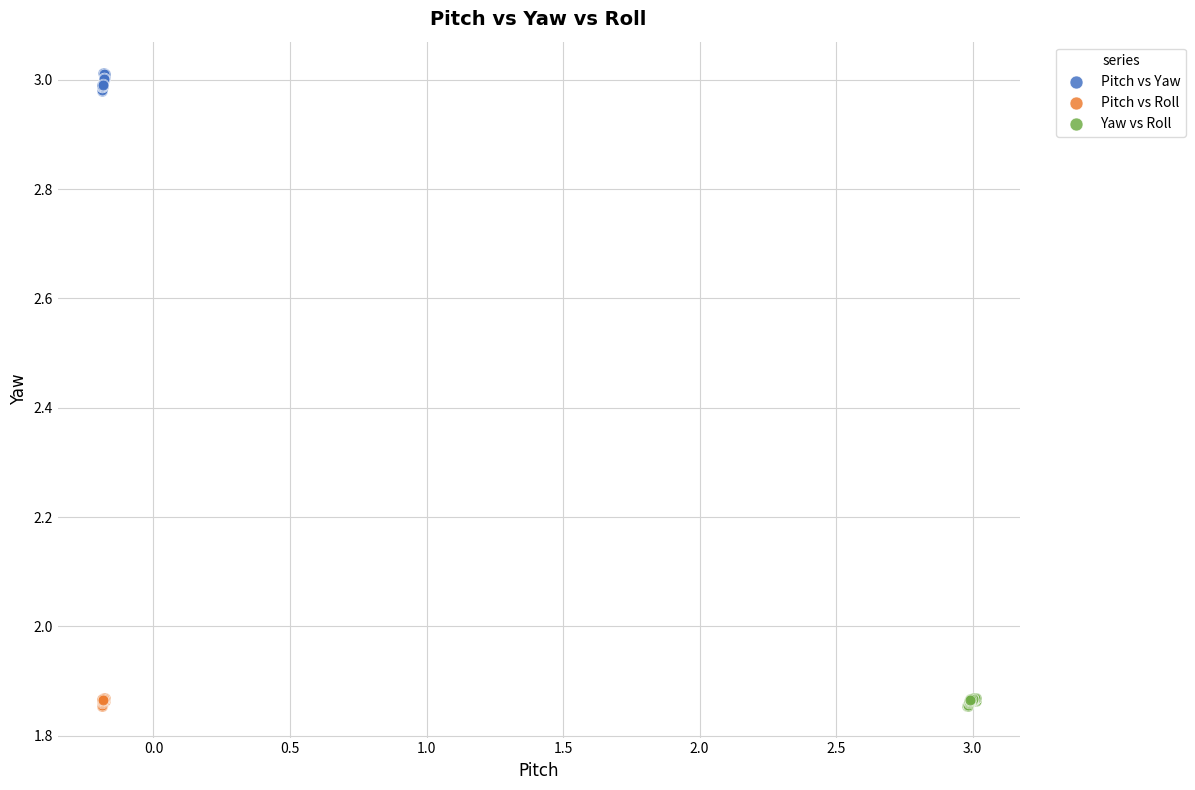

Which series reaches the maximum Y coordinate?

Pitch vs Yaw